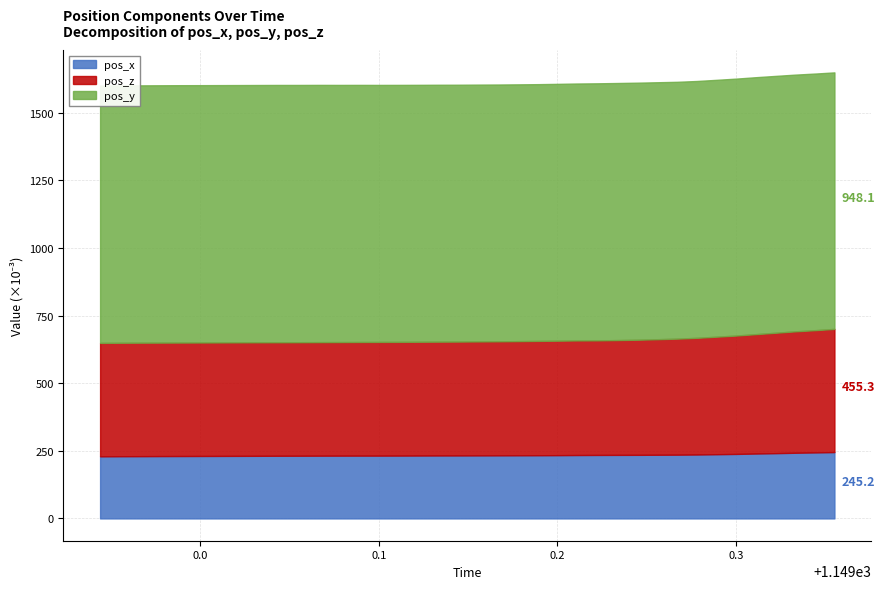

Which category has the highest value in the pos_y series?

1148.989